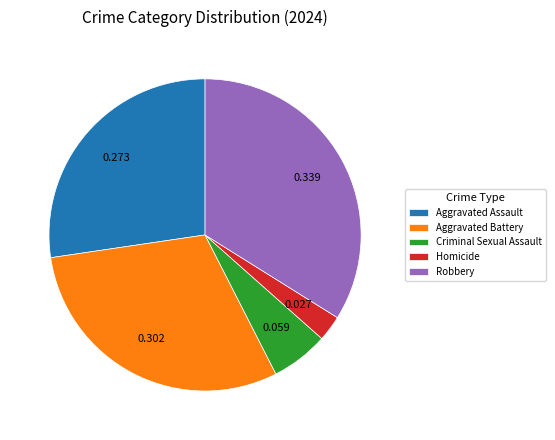

Rank the categories by value from lowest to highest.

Homicide, Criminal Sexual Assault, Aggravated Assault, Aggravated Battery, Robbery